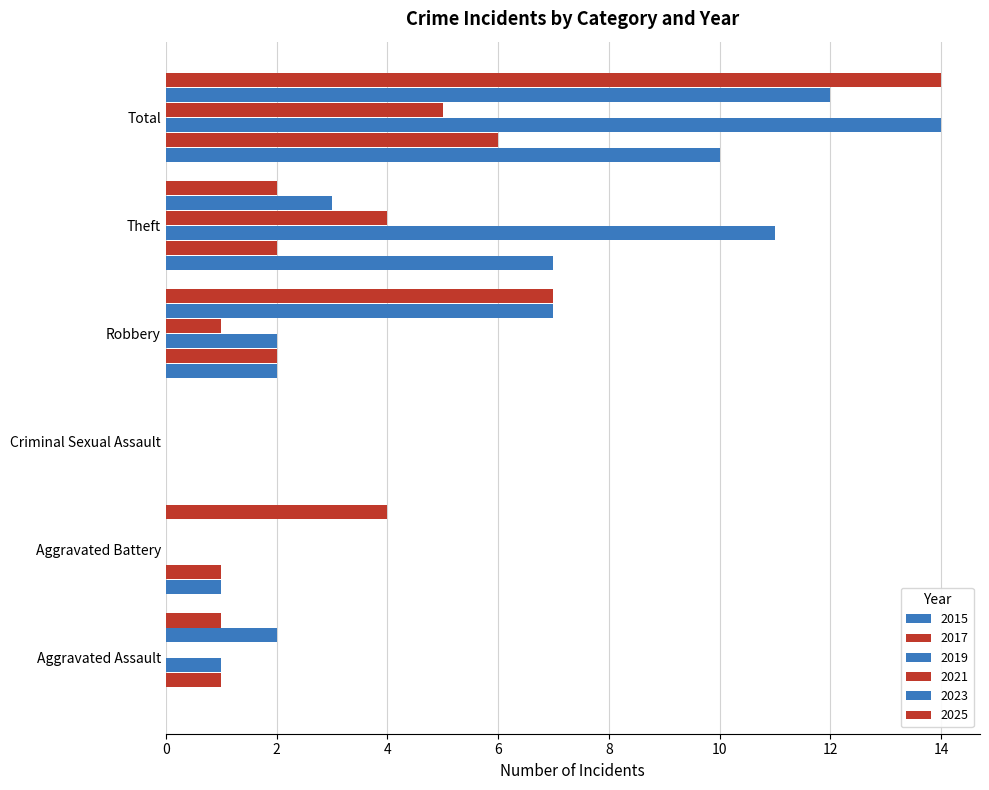

How many categories are shown in the chart?

6